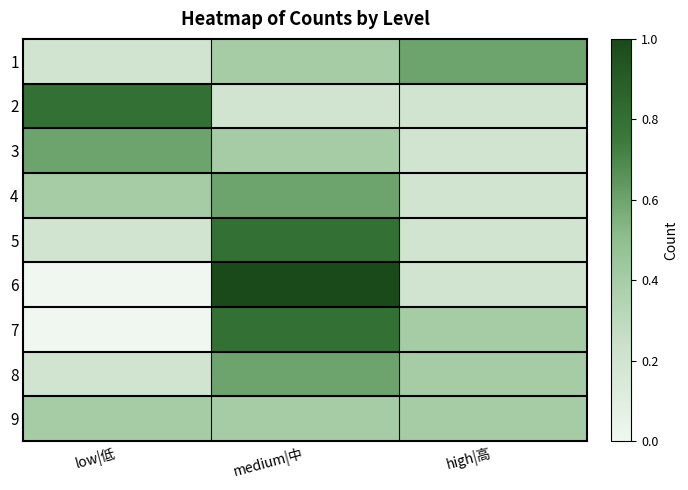

Which has a higher value, low|低 or high|高?

high|高